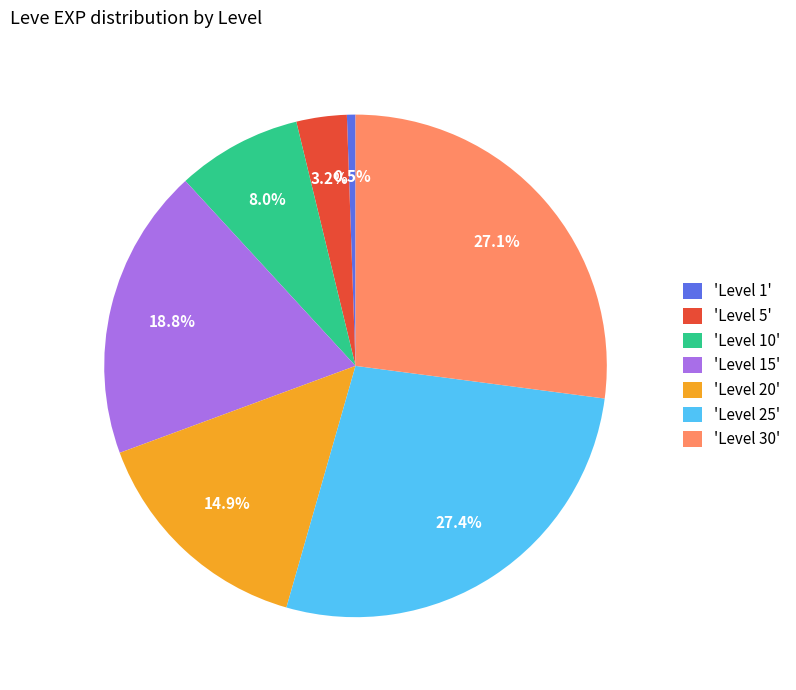

Which has a higher value, 'Level 10' or 'Level 30'?

'Level 30'